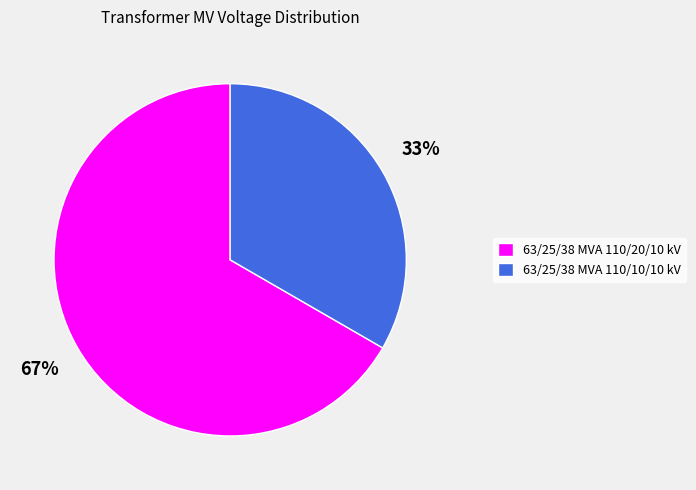

What is the ratio of the value at 63/25/38 MVA 110/20/10 kV to the value at 63/25/38 MVA 110/10/10 kV?

2.0